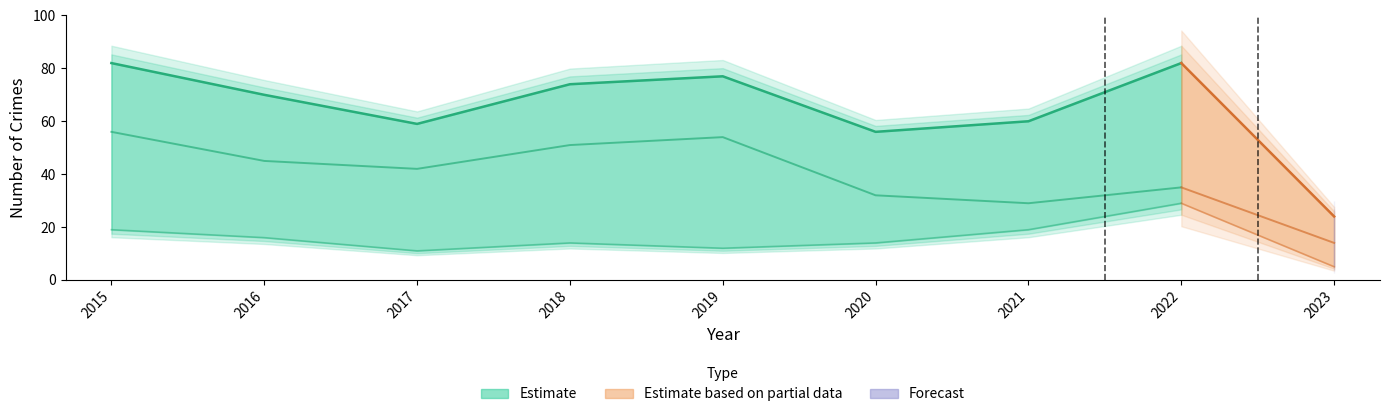

Reading left to right, transcribe all the data shown in this chart.

Robbery: 19	16	11	14	12	14	19	29	5
Theft: 56	45	42	51	54	32	29	35	14
Total: 82	70	59	74	77	56	60	82	24